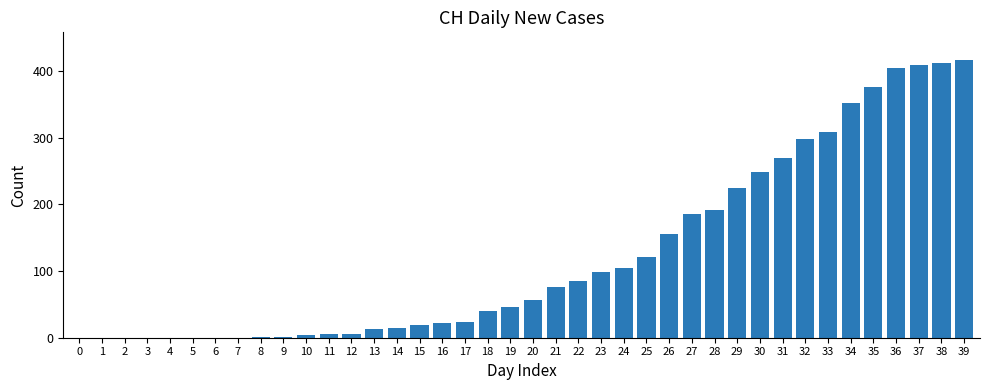

How many distinct data groups are displayed?

1